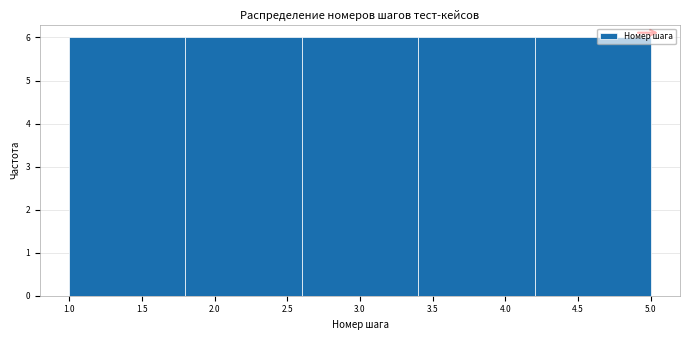

Reading left to right, transcribe this chart: for each bar, give the range it covers on the x-axis and its height. The values are not printed on the chart, so give them approximately, as read against the axis.

1.0 to 1.8: 6
1.8 to 2.6: 6
2.6 to 3.4: 6
3.4 to 4.2: 6
4.2 to 5.0: 6